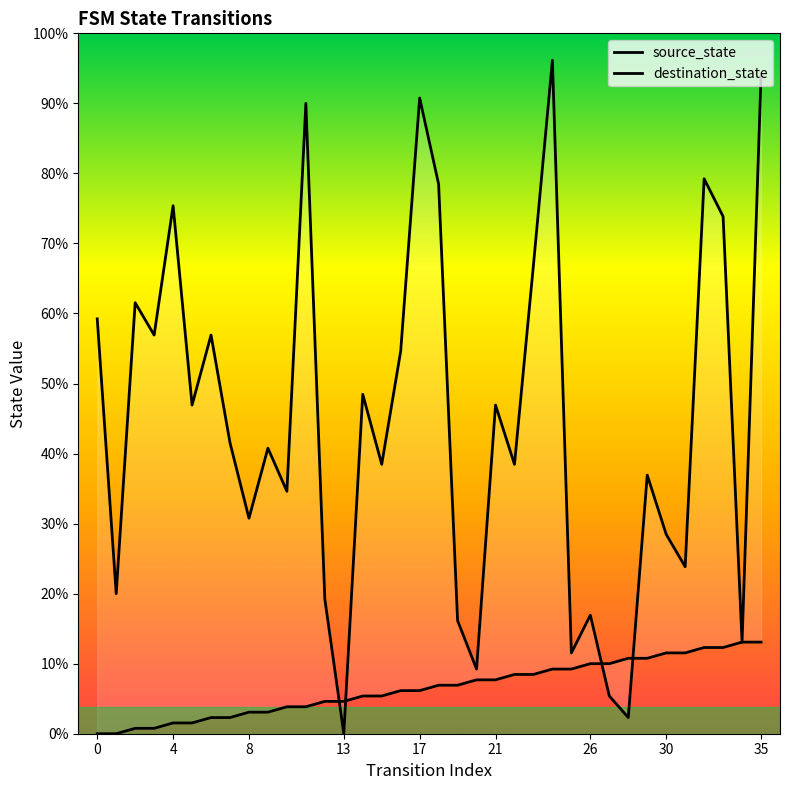

The value of source_state at 10 is 5. True or false?

True